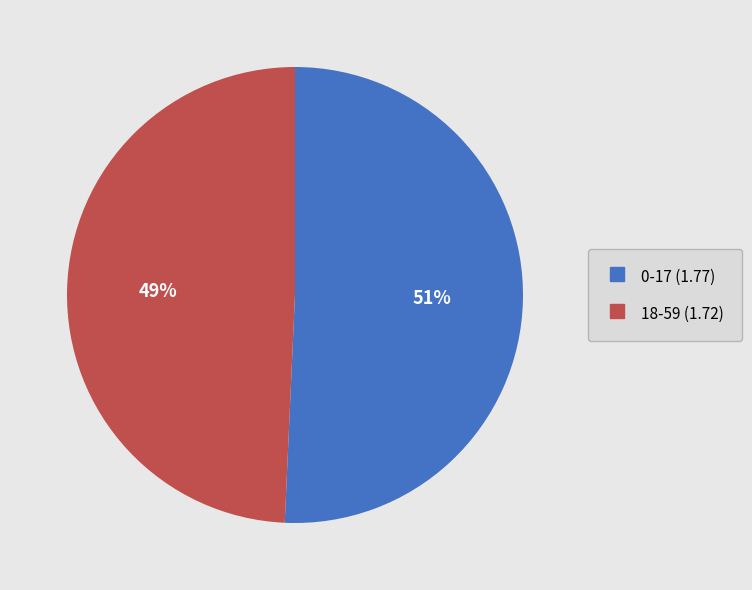

Count the number of slices in the pie.

2